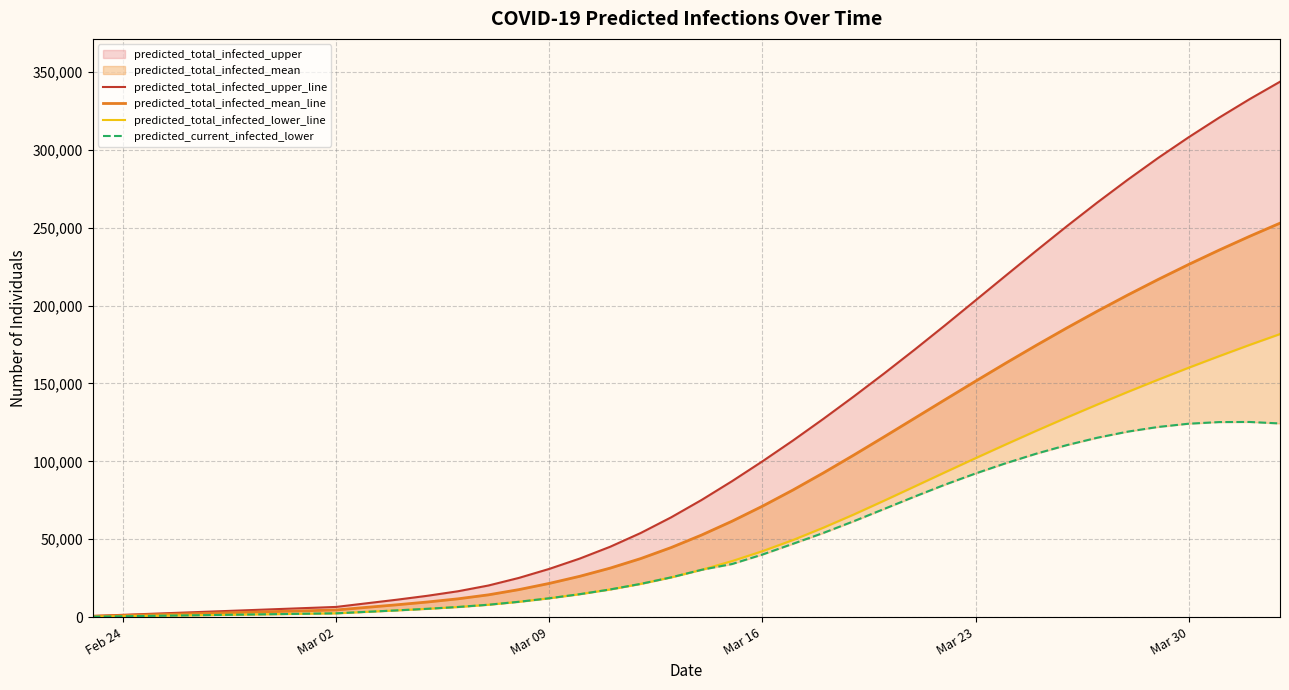

True or false: predicted_total_infected_upper_line and predicted_current_infected_lower intersect in this chart.

False